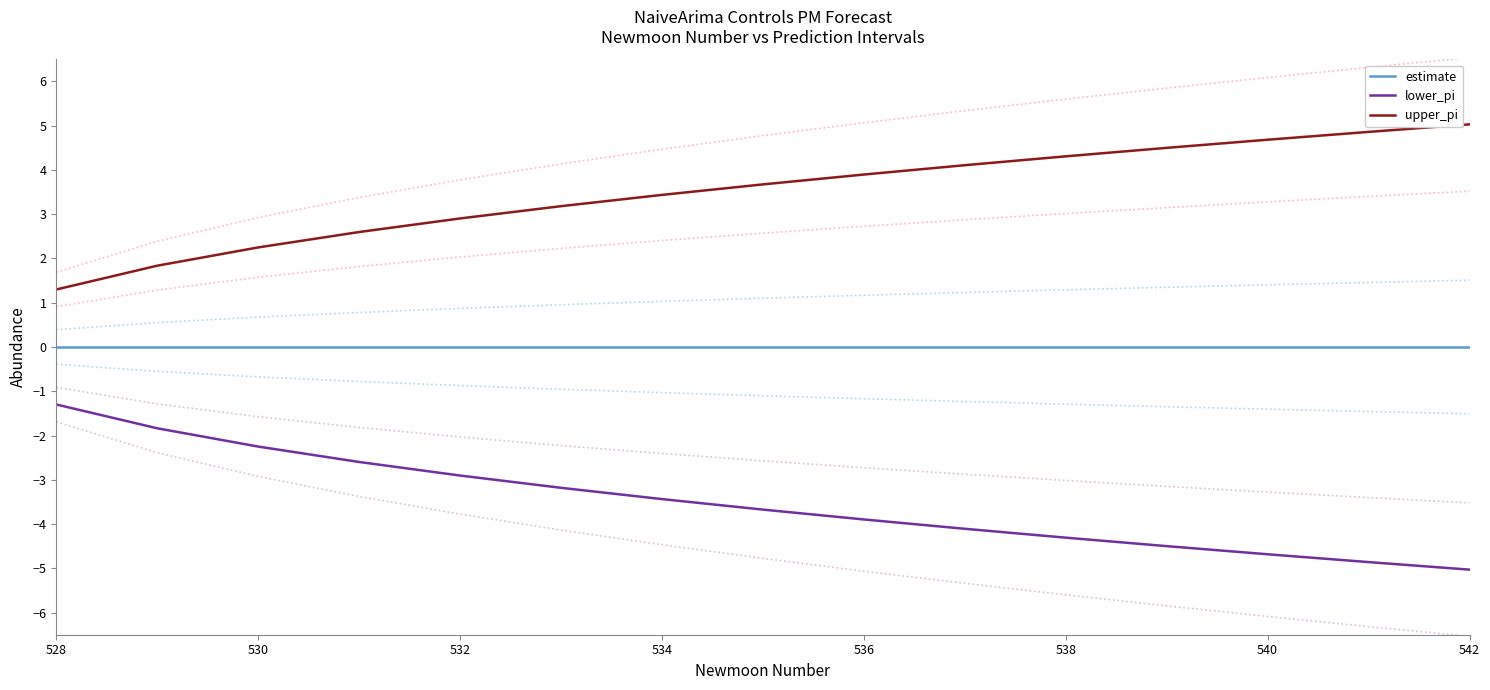

Reading left to right, transcribe all the data shown in this chart.

estimate: 0.0	0.0	0.0	0.0	0.0	0.0	0.0	0.0	0.0	0.0	0.0	0.0	0.0	0.0	0.0
lower_pi: -1.3	-1.8	-2.2	-2.6	-2.9	-3.2	-3.4	-3.7	-3.9	-4.1	-4.3	-4.5	-4.7	-4.9	-5.0
upper_pi: 1.3	1.8	2.2	2.6	2.9	3.2	3.4	3.7	3.9	4.1	4.3	4.5	4.7	4.9	5.0